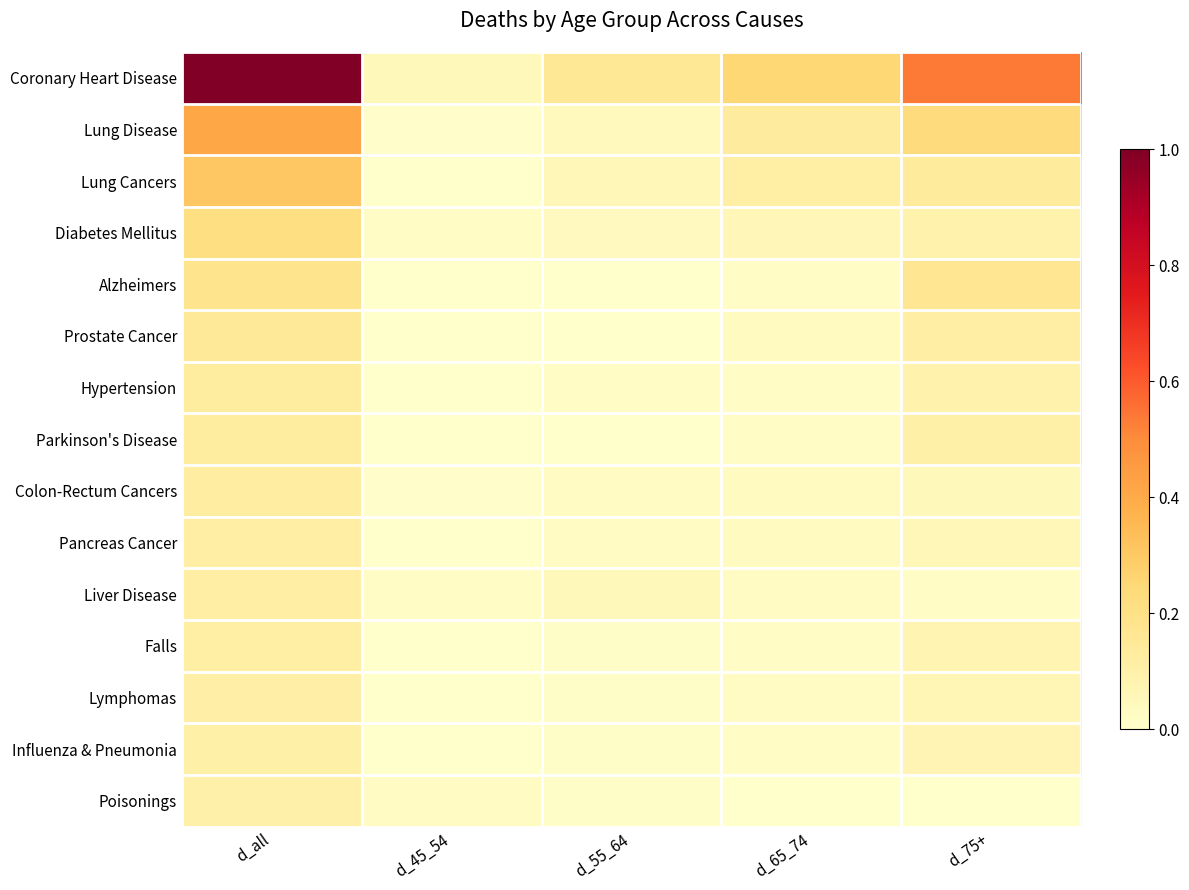

What is the maximum value shown in the chart?

1.0